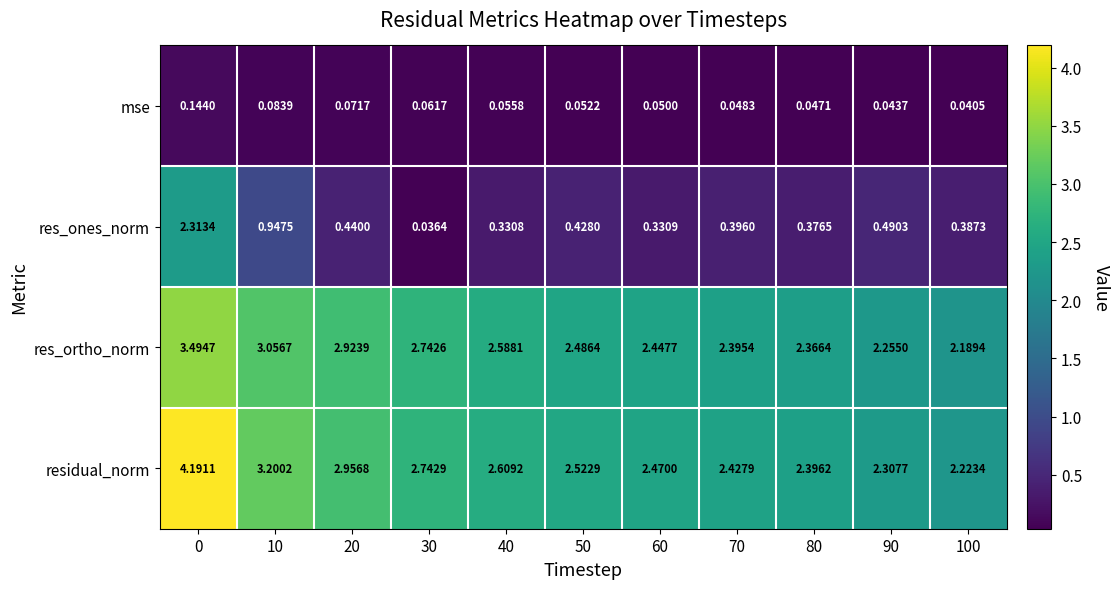

Which series has the largest range (max minus min)?

res_ones_norm